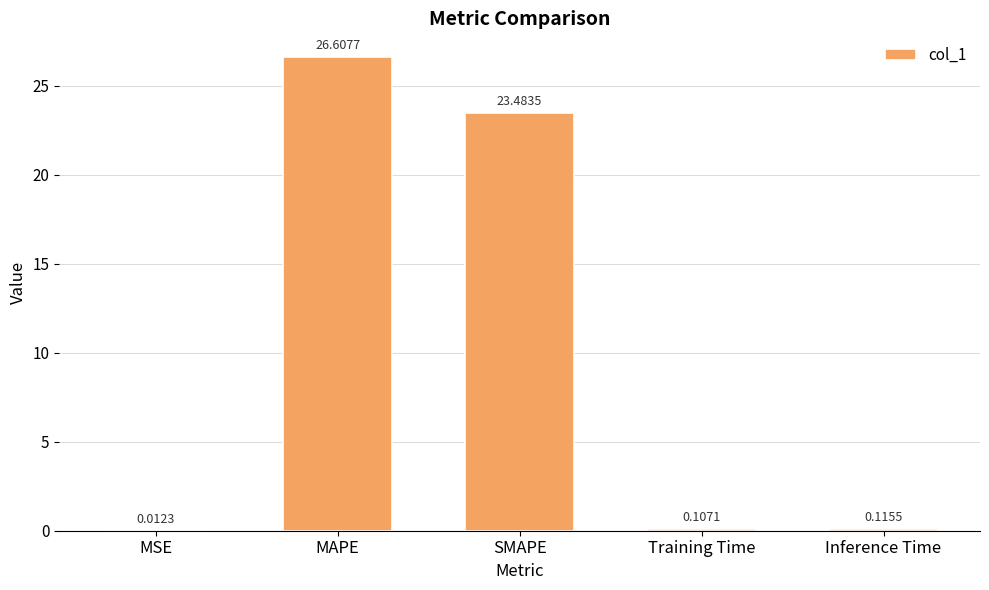

Are the bars horizontal?

No